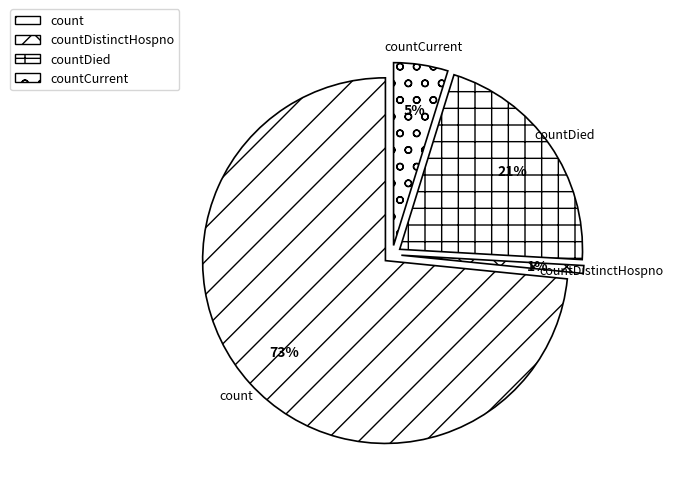

To the nearest percent, what portion does countDistinctHospno represent?

1%